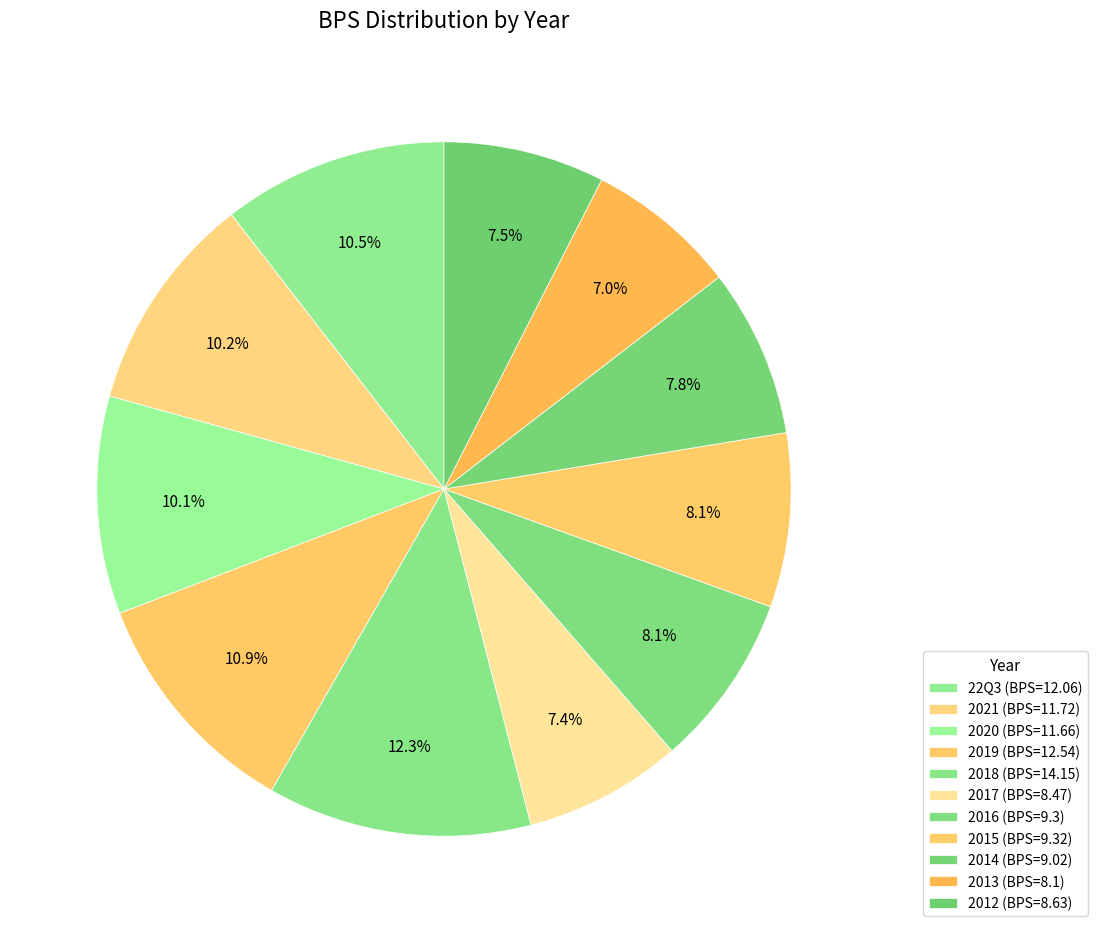

Which category has the biggest portion of the pie?

2018